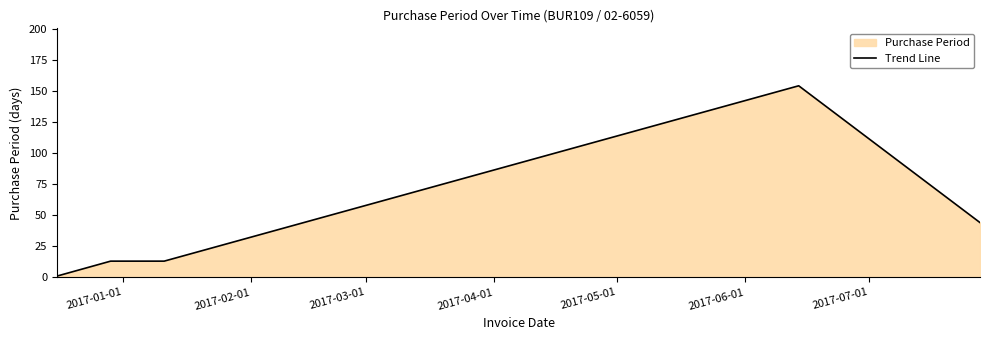

What is the greatest value displayed?

154